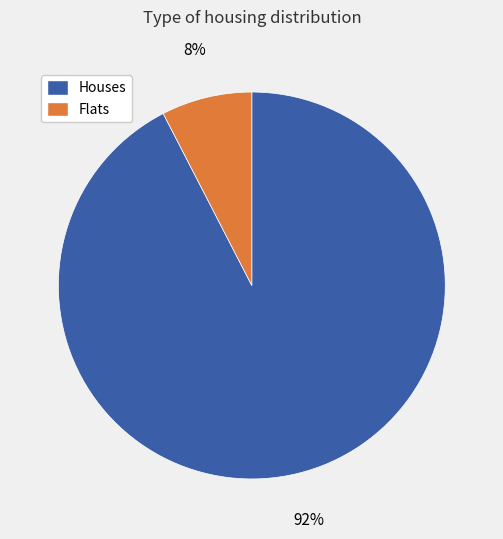

How many segments does this pie chart have?

2